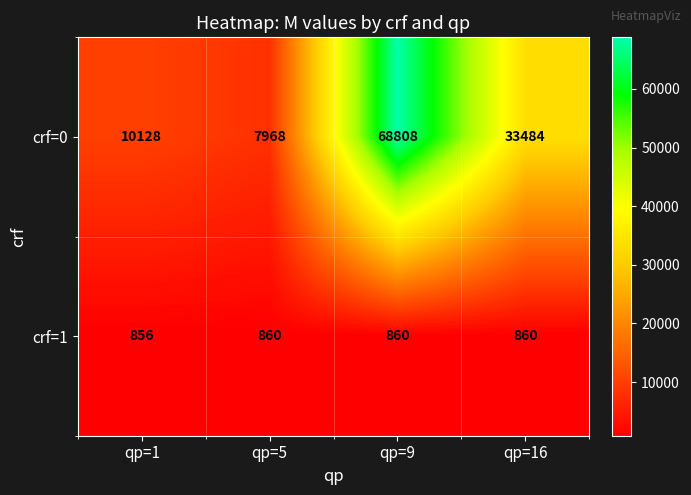

Reading left to right, transcribe all the data shown in this chart.

crf=0: qp=1=10128	qp=5=7968	qp=9=68808	qp=16=33484
crf=1: qp=1=856	qp=5=860	qp=9=860	qp=16=860